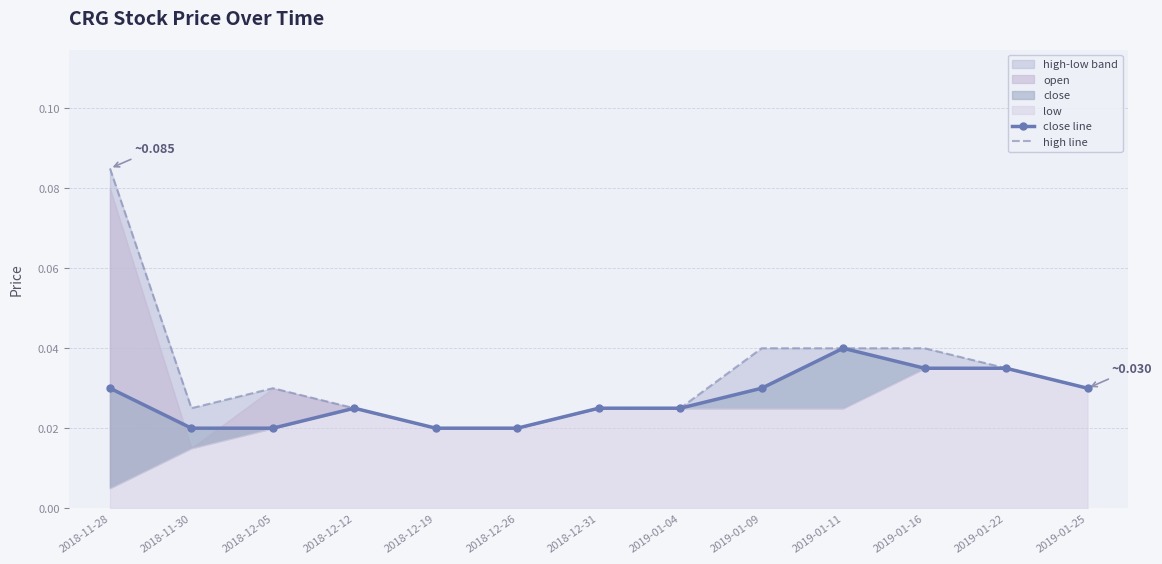

What is the sum of all high line values?

0.4